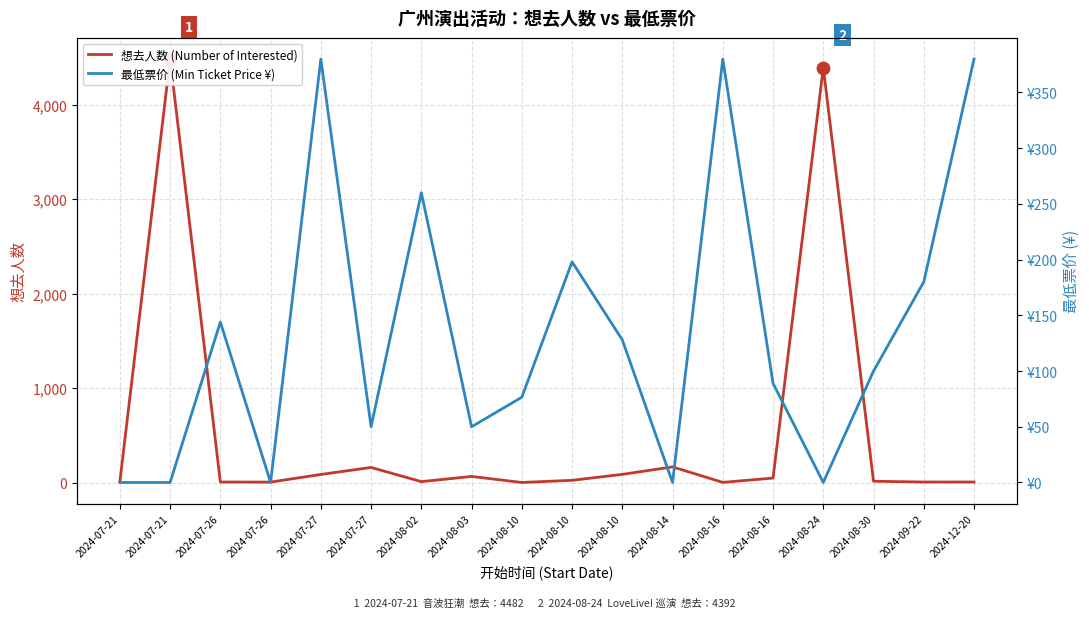

At which category is the sum across all series the highest?

2024-07-21